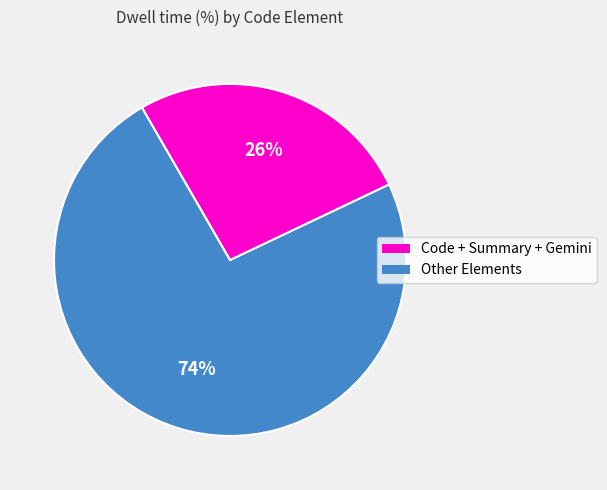

Count the number of slices in the pie.

2